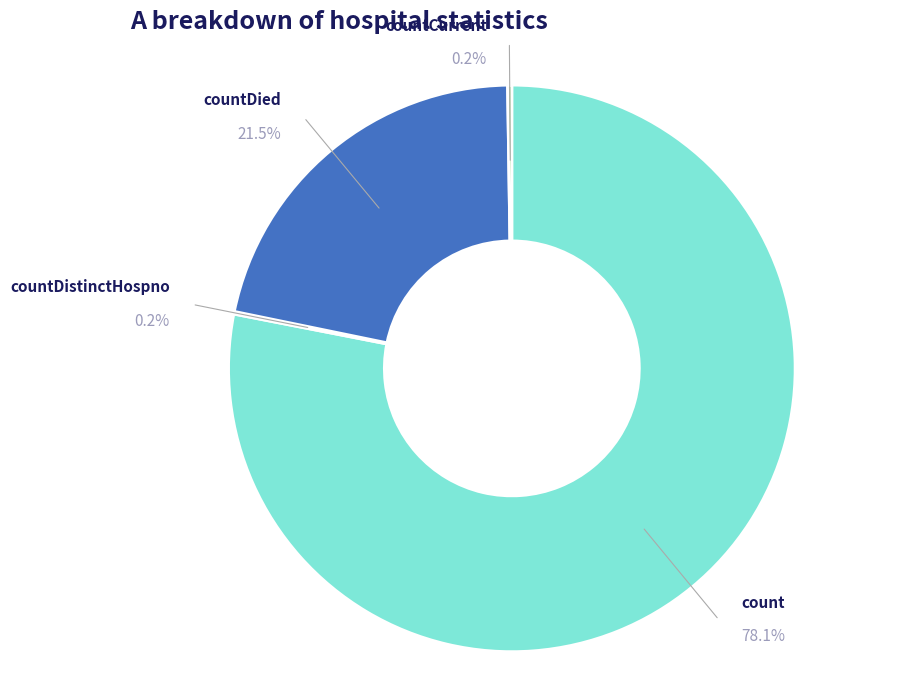

Is there any slice that represents more than half of the pie?

Yes